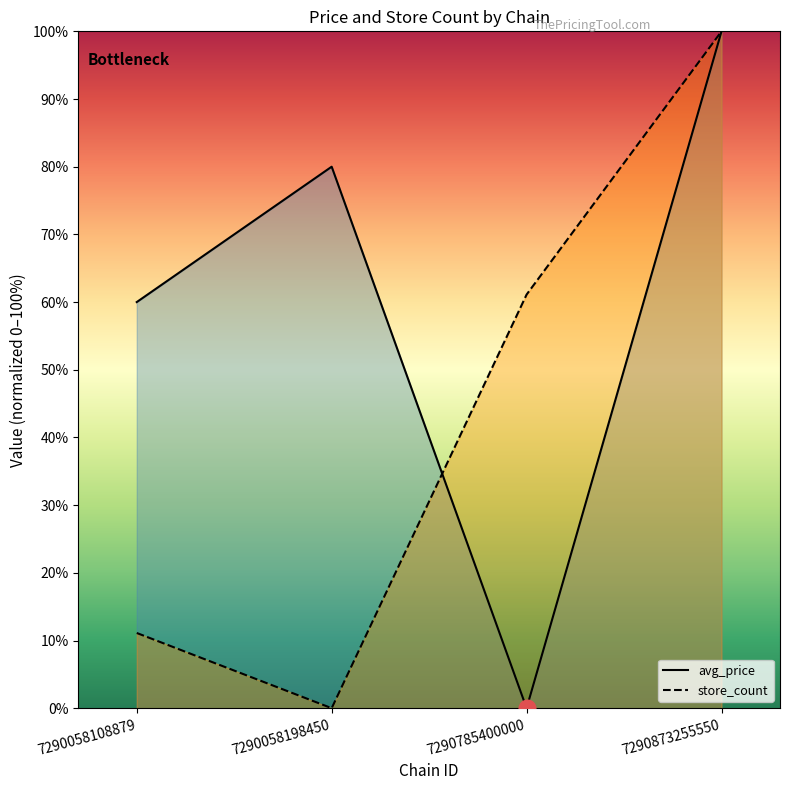

At which category is the sum across all series the highest?

7290873255550